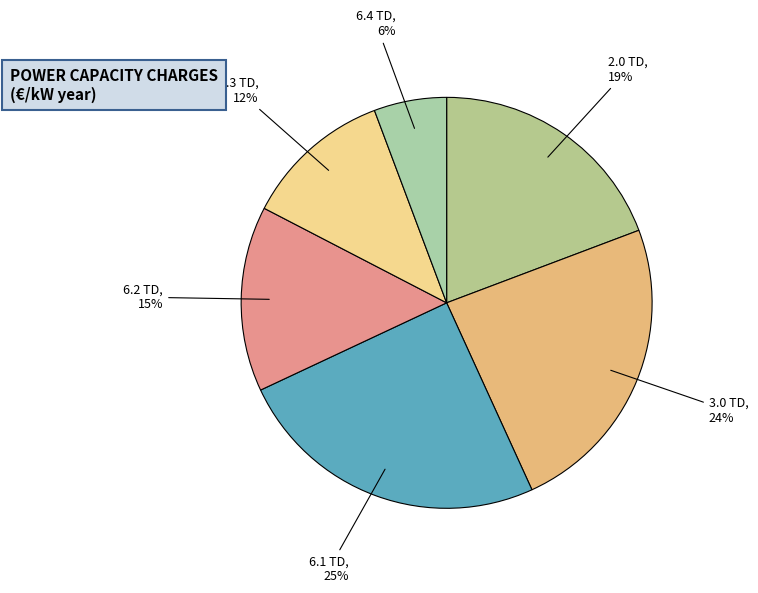

To the nearest percent, what is the difference between the largest and smallest slice percentages?

19%